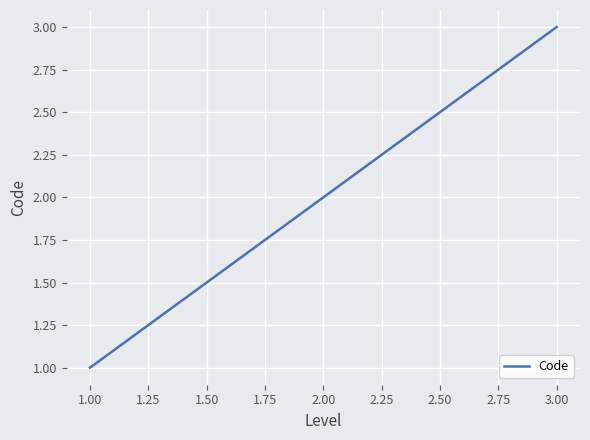

List the labels in order of value, largest first.

3.00, 2.00, 1.00